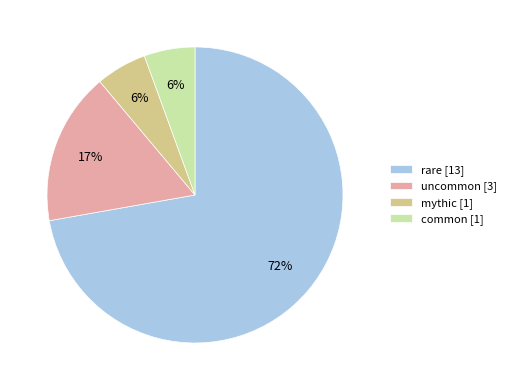

To the nearest percent, what portion does common [1] represent?

6%